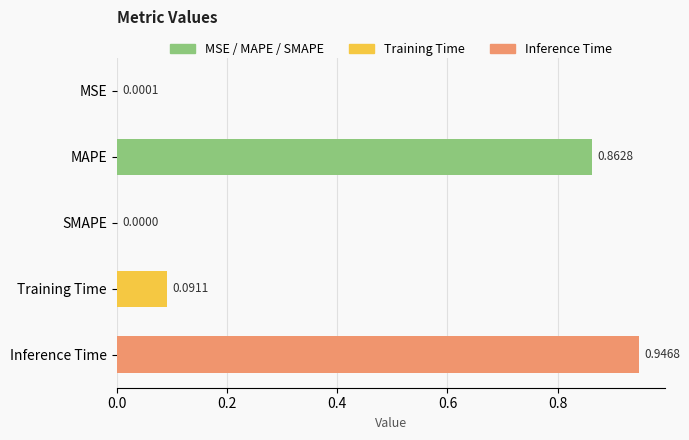

Between MSE and Training Time, which is larger?

Training Time